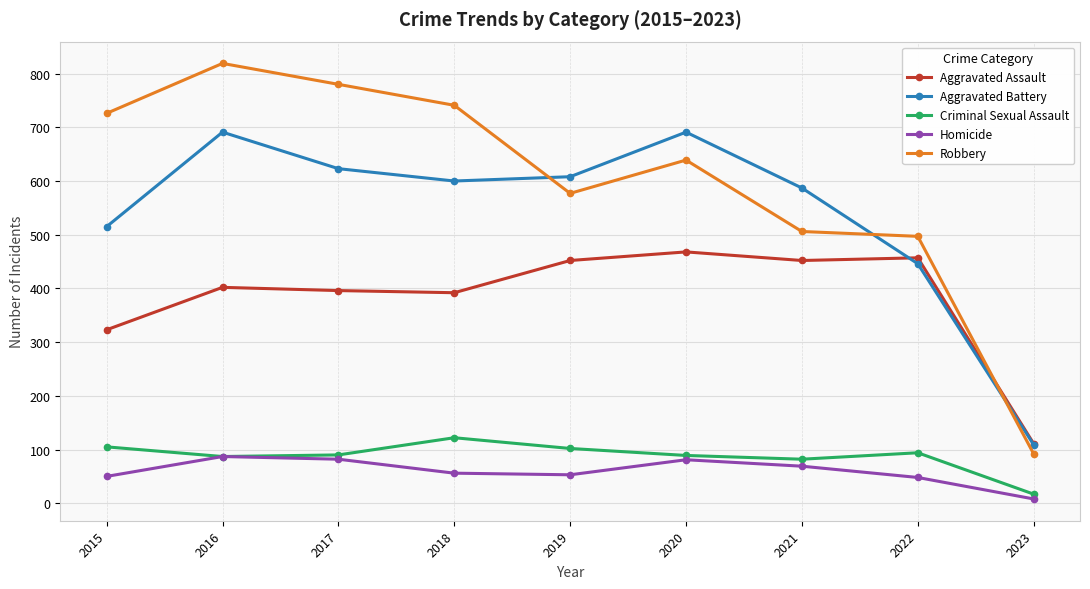

What is the spread (max minus min) of values at 2022?

449